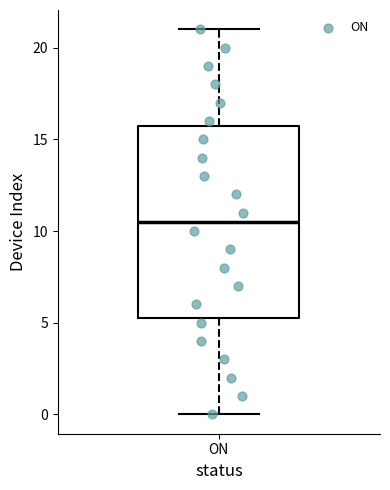

Transcribe this box plot: give where the median line is, the range the box spans, and where the two whiskers end, as read against the y-axis. The values are not printed on the chart, so give them approximately, as read against the axis.

median 10.5, box 5.5 to 16.0, whiskers 0.0 to 21.0